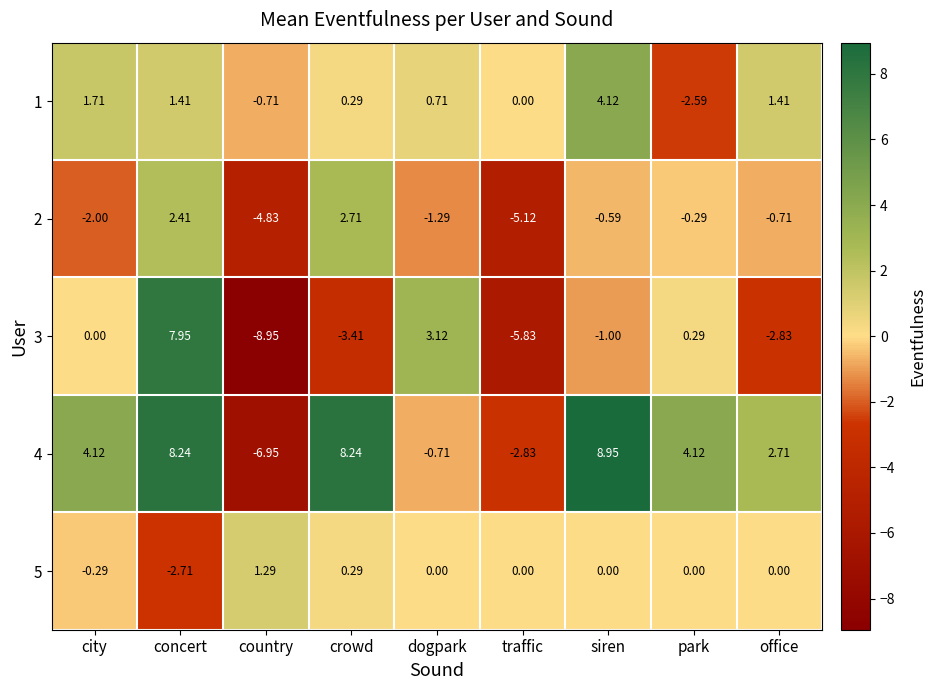

Which label corresponds to the largest value in the chart?

siren